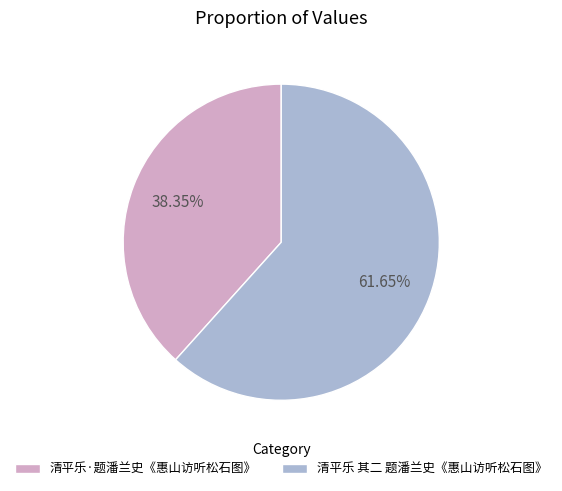

The 清平乐·题潘兰史《惠山访听松石图》 slice represents 26% of the pie. True or false?

False